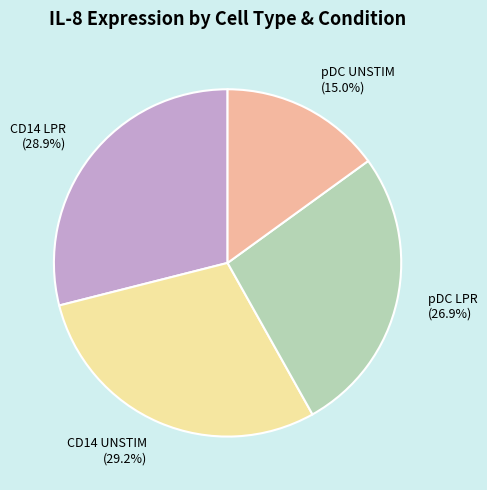

What is the smallest slice in the pie chart?

pDC UNSTIM (15.0%)